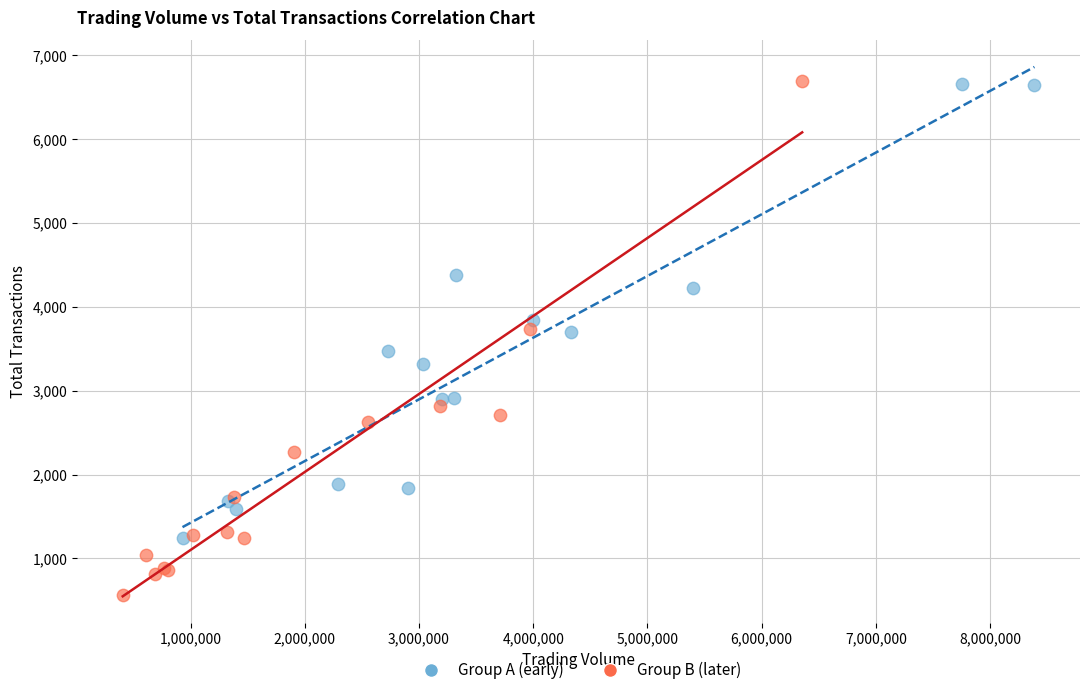

Which series reaches the minimum Y coordinate?

Group B (later)